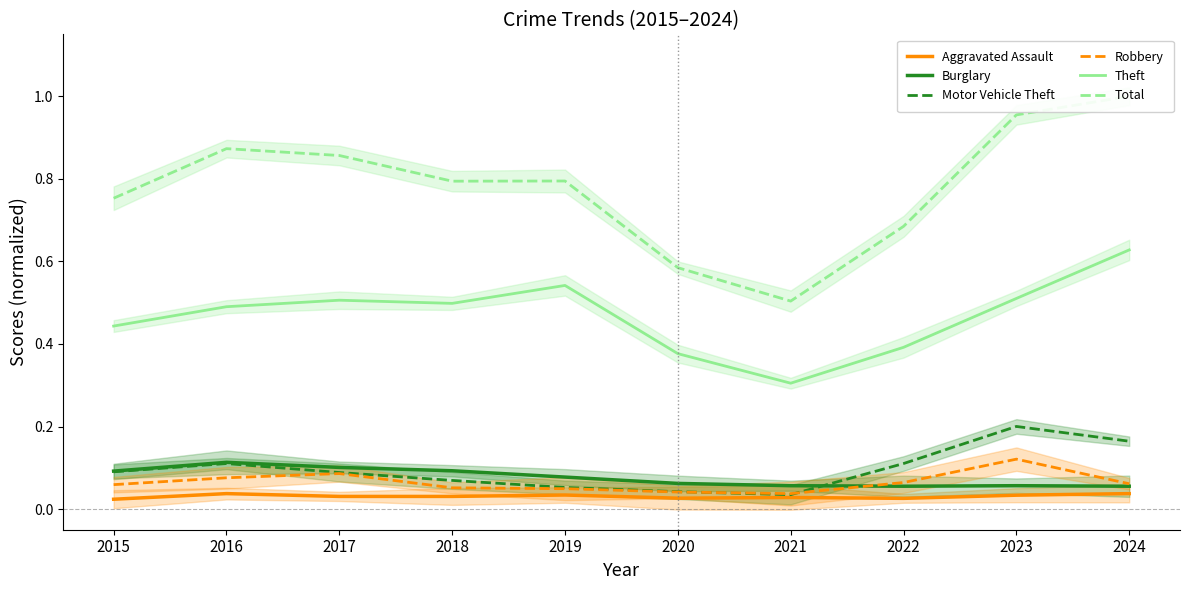

How many interior local valleys does the Total series have?

2